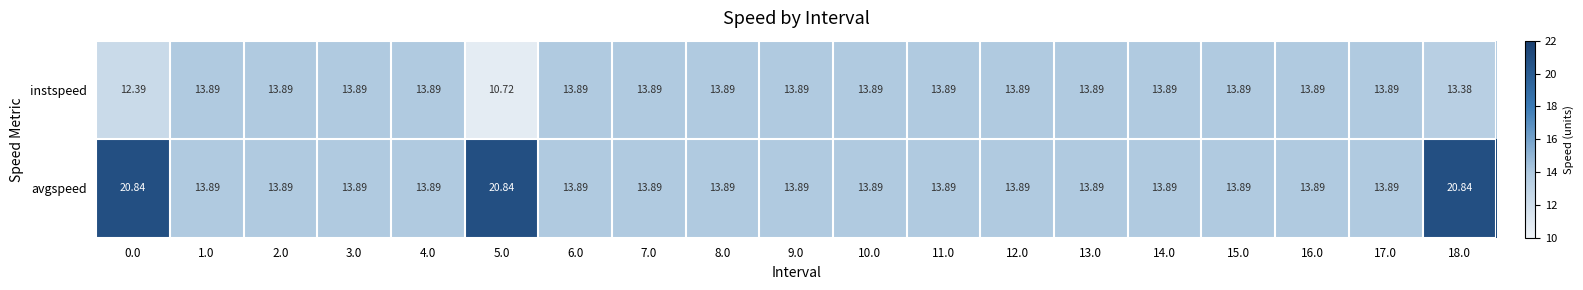

How many series are shown in this chart?

2